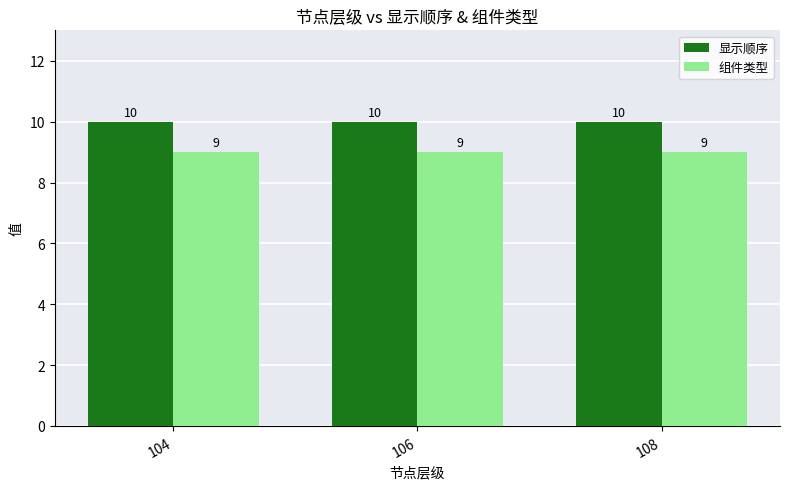

What is the minimum value for 组件类型?

9